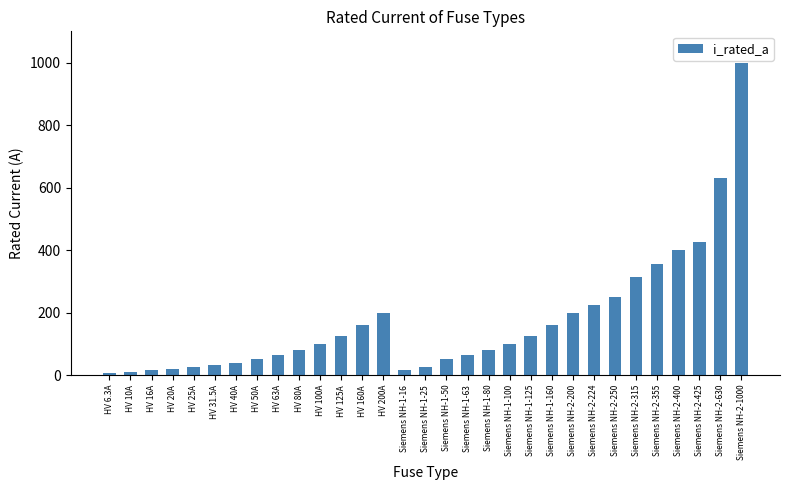

At which category does the chart reach its peak across all series?

Siemens NH-2-1000